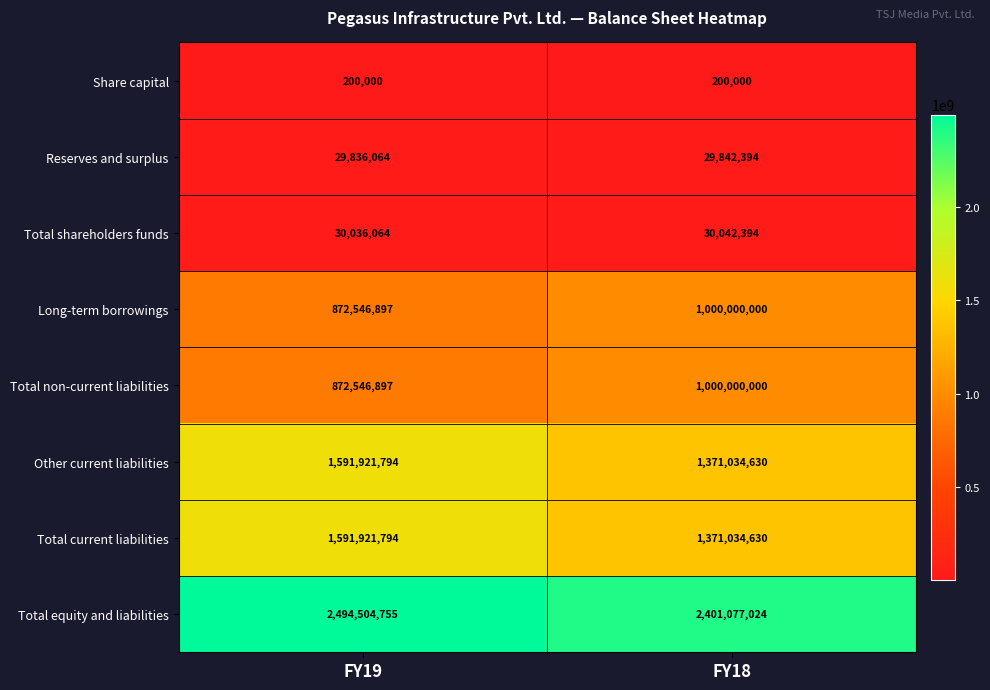

Reading left to right, transcribe all the data shown in this chart.

Share capital: 200000	200000
Reserves and surplus: 29836064	29842394
Total shareholders funds: 30036064	30042394
Long-term borrowings: 872546897	1000000000
Total non-current liabilities: 872546897	1000000000
Other current liabilities: 1591921794	1371034630
Total current liabilities: 1591921794	1371034630
Total equity and liabilities: 2494504755	2401077024